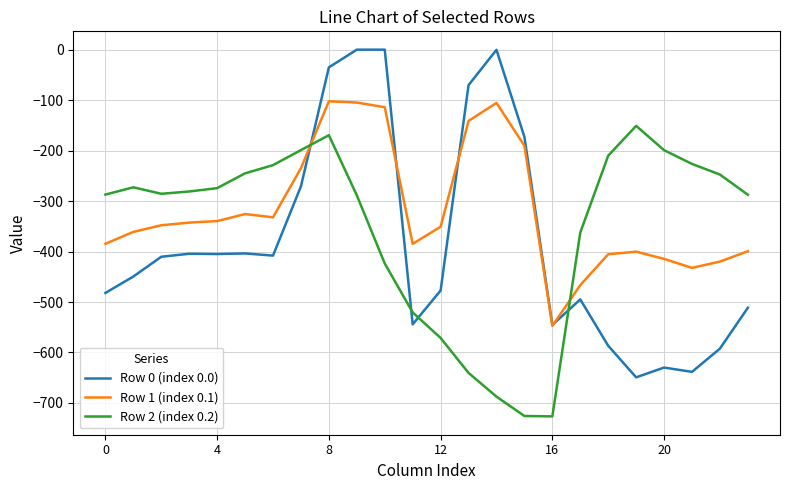

After their last crossing, which series has the higher values: Row 2 (index 0.2) or Row 0 (index 0.0)?

Row 2 (index 0.2)